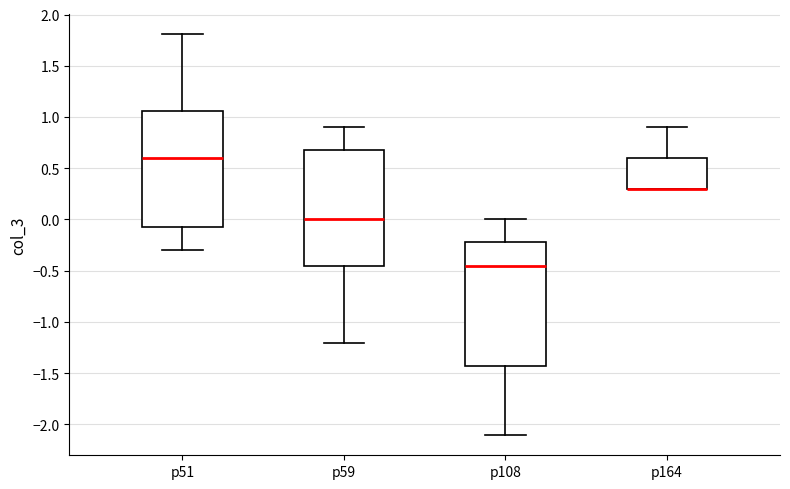

Reading left to right, transcribe this box plot: for each box, give where its median line is, the range the box spans, and where its two whiskers end, as read against the y-axis. The values are not printed on the chart, so give them approximately, as read against the axis.

p51: median 0.60, box -0.10 to 1.05, whiskers -0.30 to 1.80
p59: median 0.00, box -0.45 to 0.70, whiskers -1.20 to 0.90
p108: median -0.45, box -1.45 to -0.25, whiskers -2.10 to 0.00
p164: median 0.30 (drawn on the box's lower edge), box 0.30 to 0.60, whiskers 0.30 to 0.90